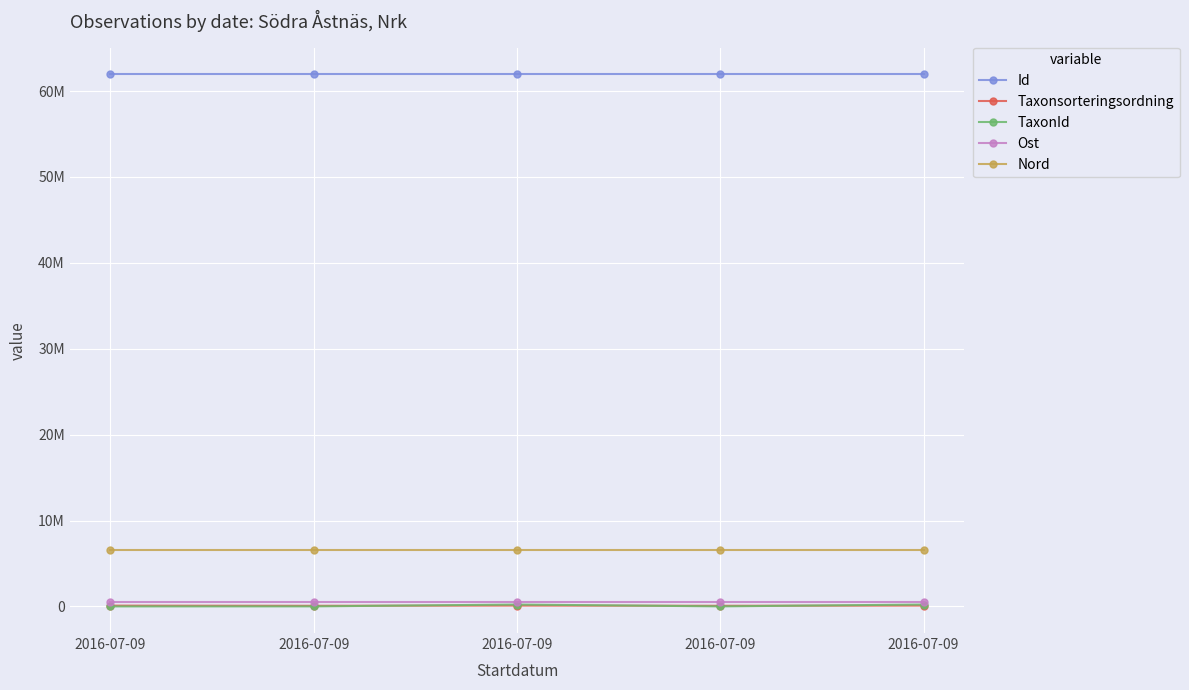

Which has a higher value, 2016-07-09 or 2016-07-09?

2016-07-09